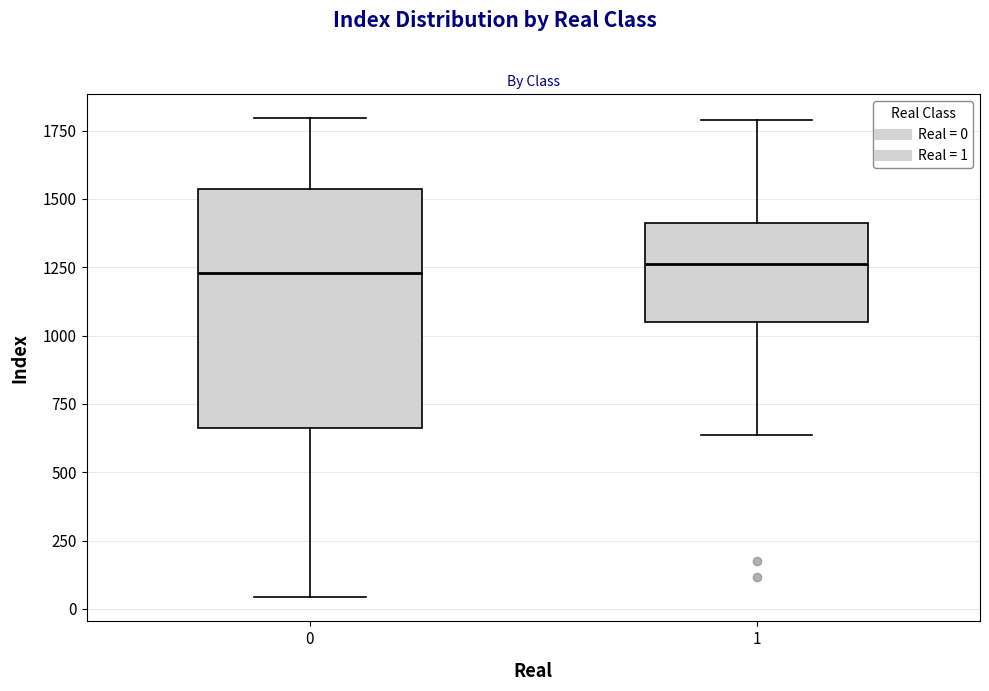

Where does the lower whisker of the box at x = 0 end on the y-axis? The values are not printed on the chart, so give them approximately, as read against the axis.

50